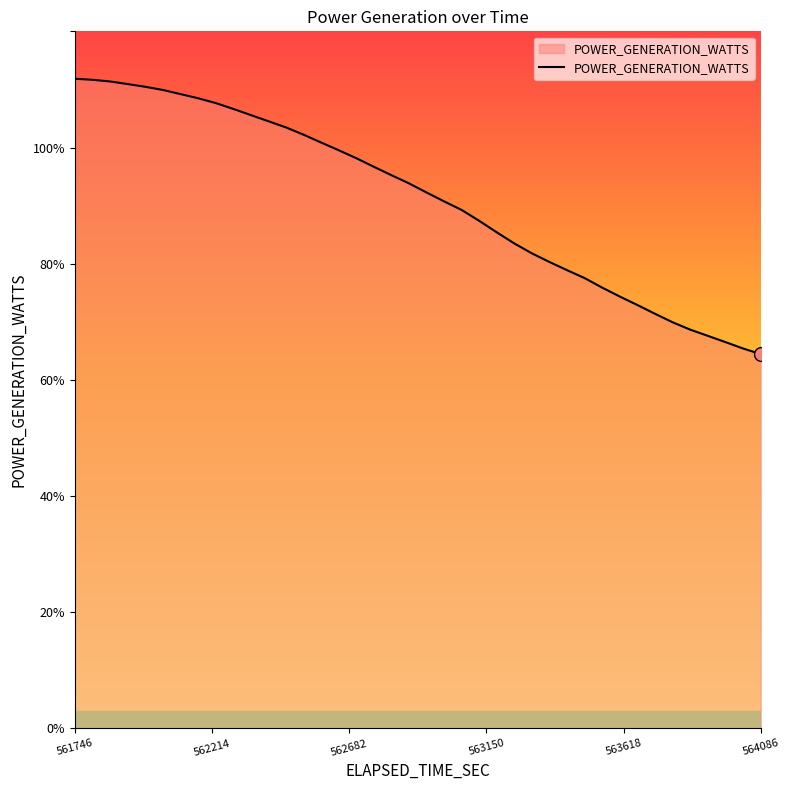

What is the greatest value displayed?

111.8